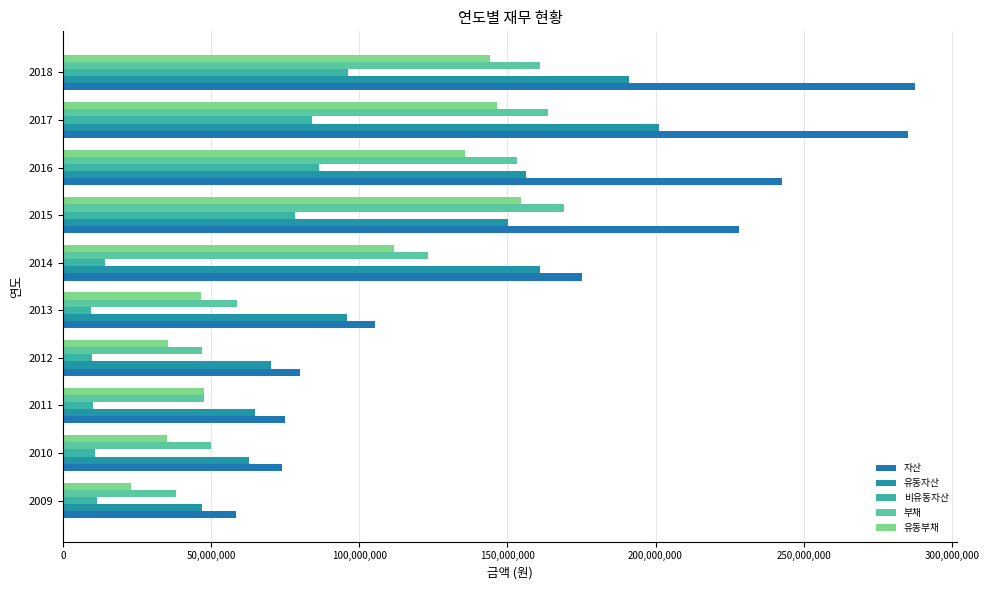

At which label does 비유동자산 reach its peak?

2018